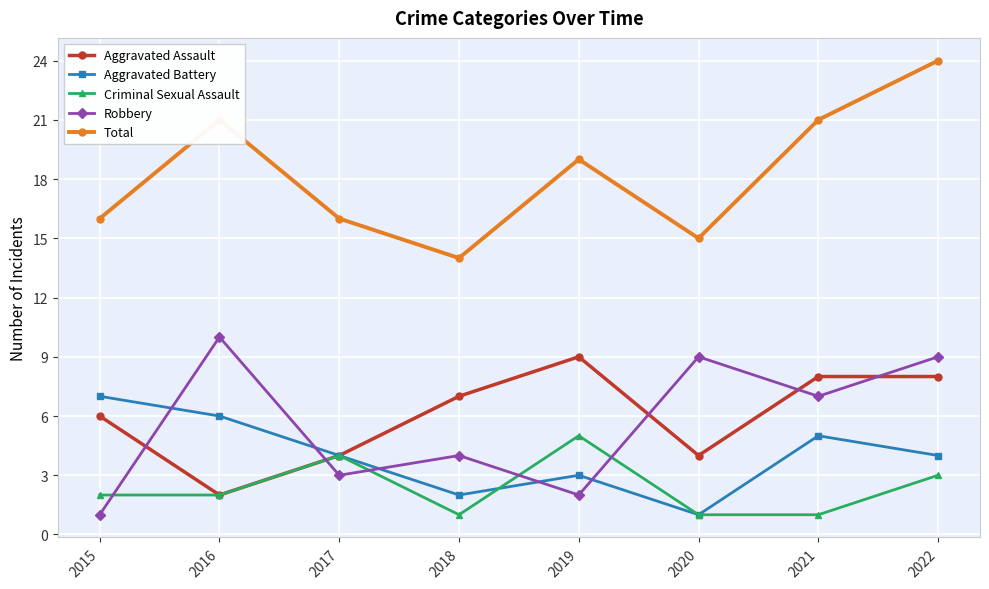

What is the greatest value displayed?

24